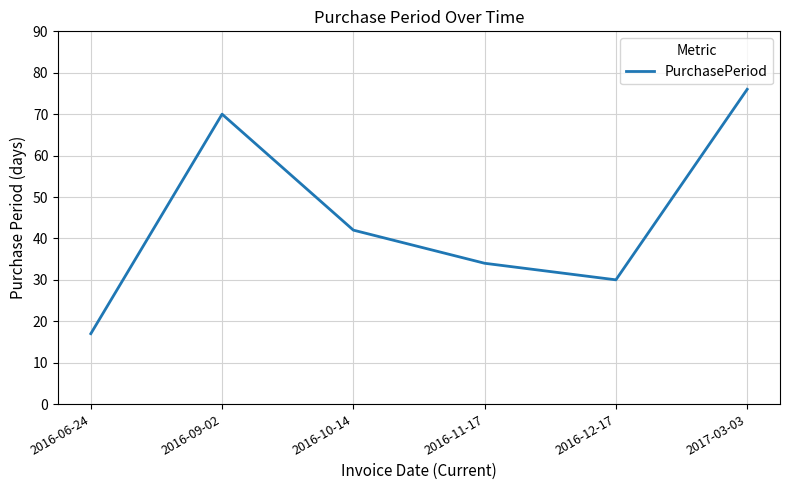

What is the difference between the values at 2016-06-24 and 2016-12-17?

13